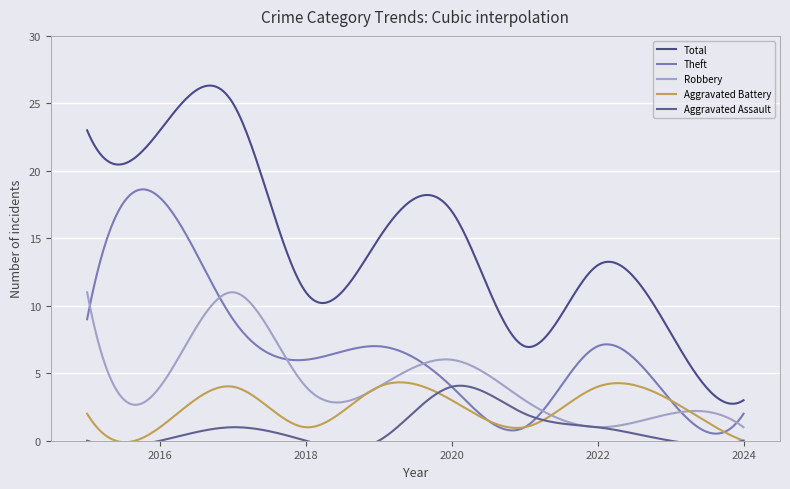

List the labels in order of Aggravated Battery value, smallest first.

2024, 2016, 2018, 2021, 2015, 2020, 2023, 2017, 2019, 2022